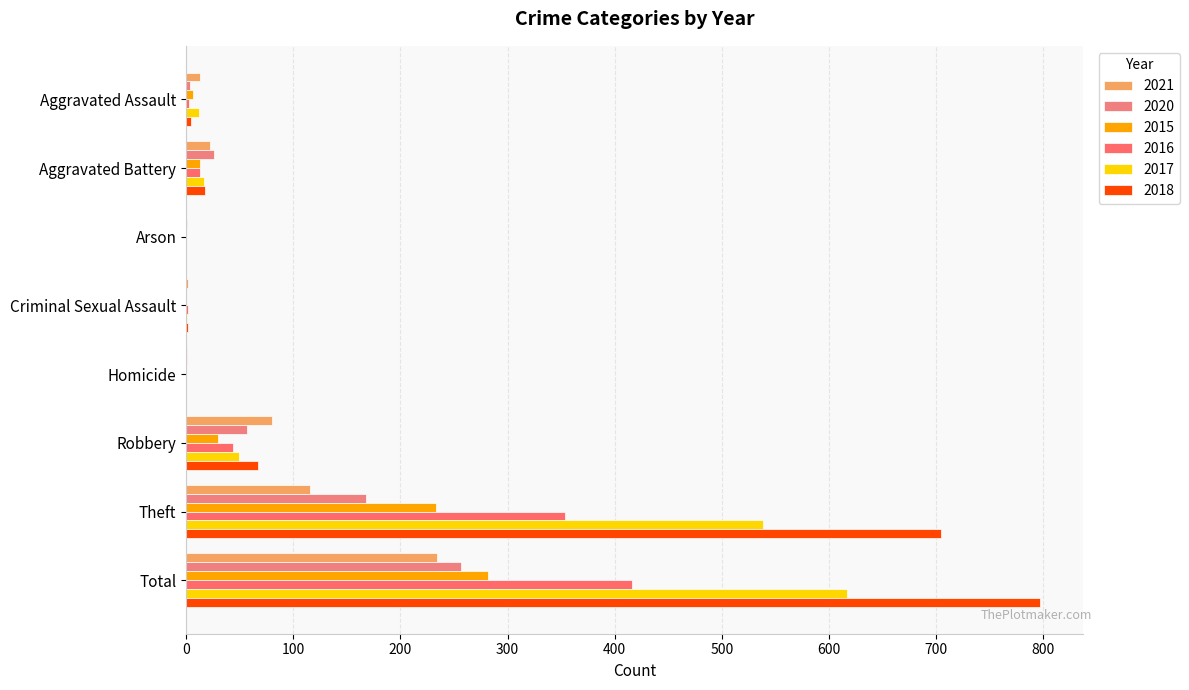

How many categories are shown in the chart?

8